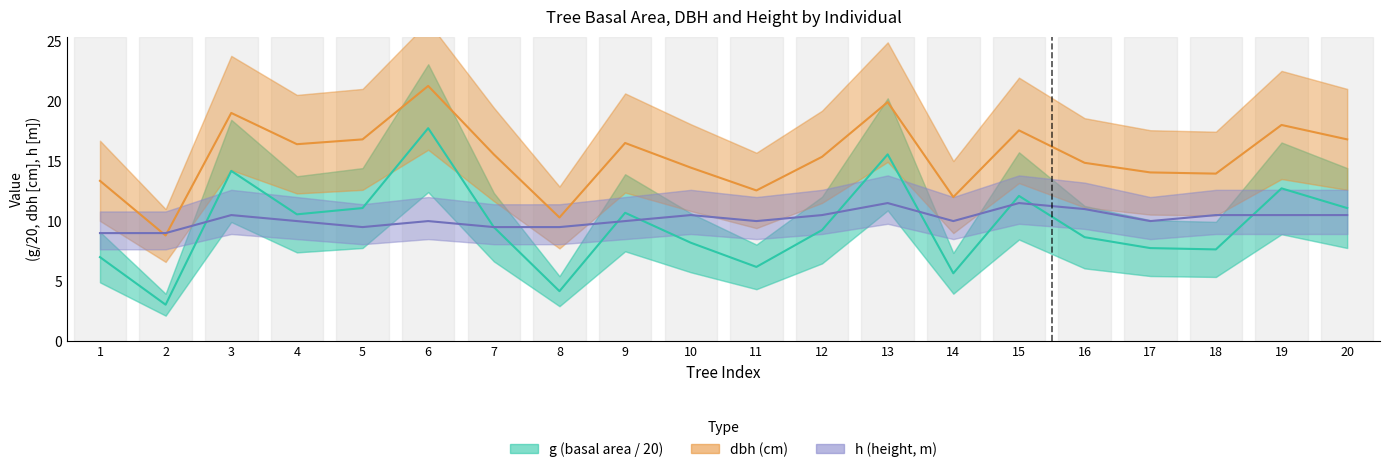

Which label corresponds to the largest value in the chart?

6